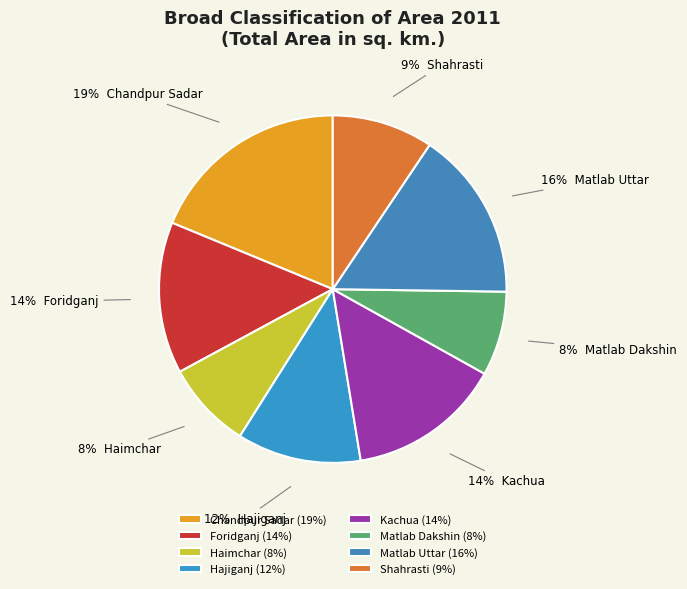

To the nearest percent, what is the combined percentage of Foridganj and Kachua?

28%